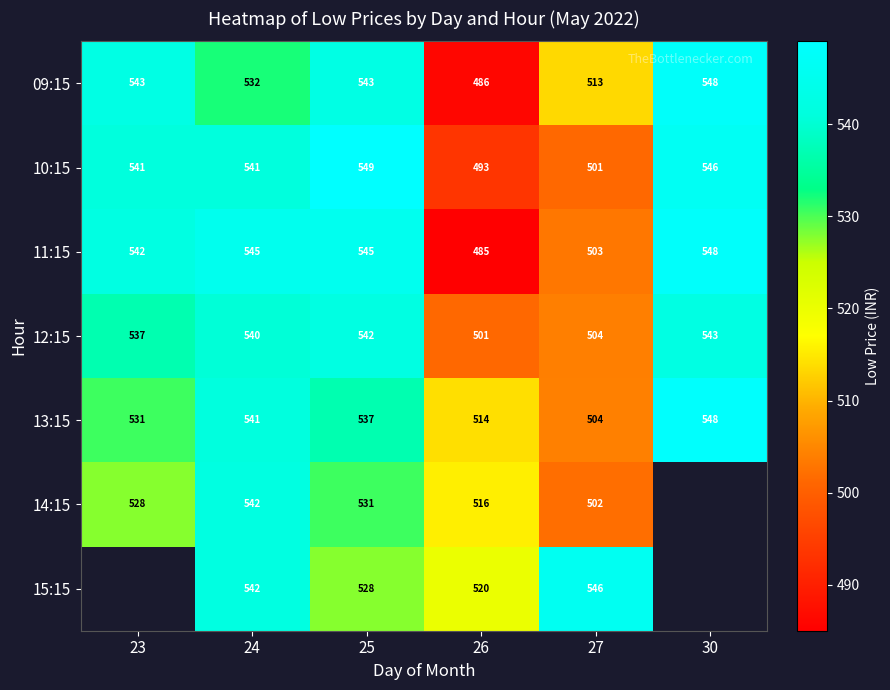

The value of 13:15 at 23 is 905.9. True or false?

False